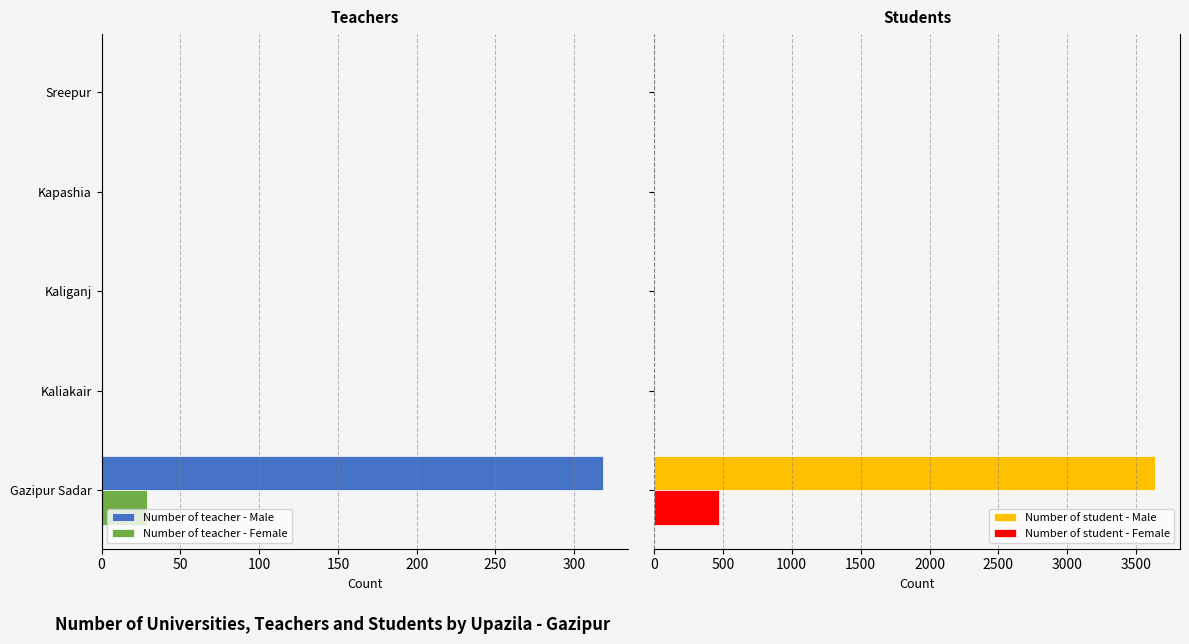

What is the highest value of the Number of student - Male series?

3636